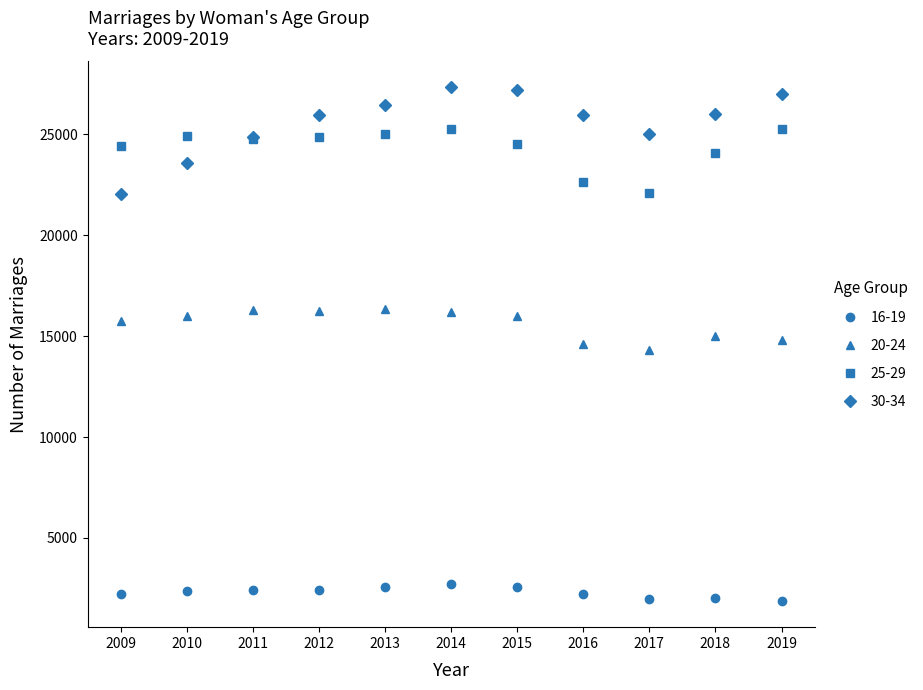

What is the value of the 16-19 point at the 7th from the left?

2593